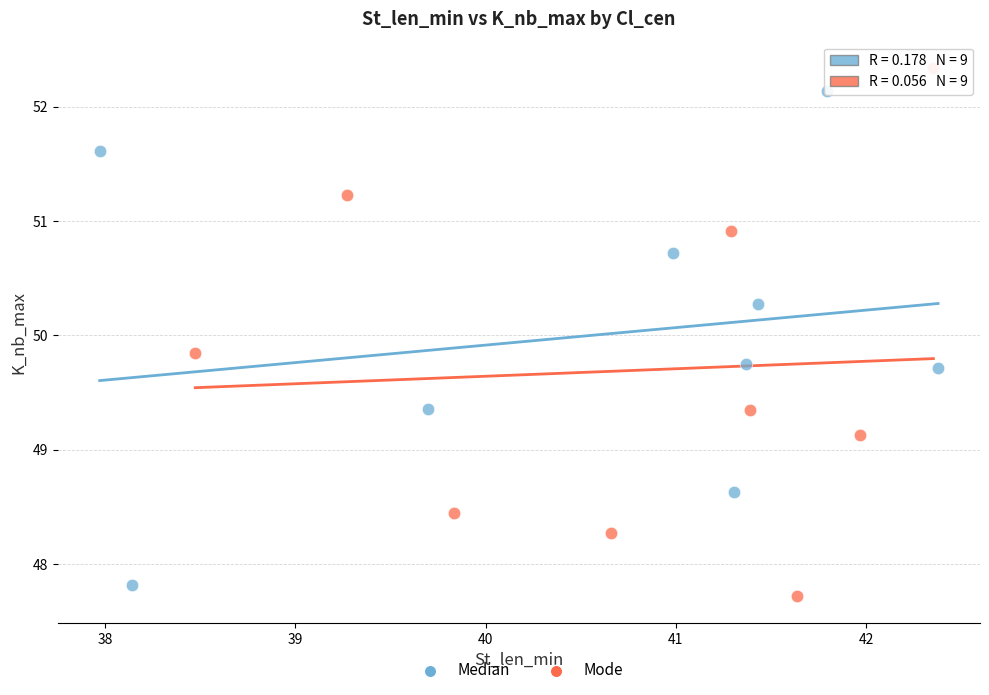

Which series has the widest spread of Y values?

Mode